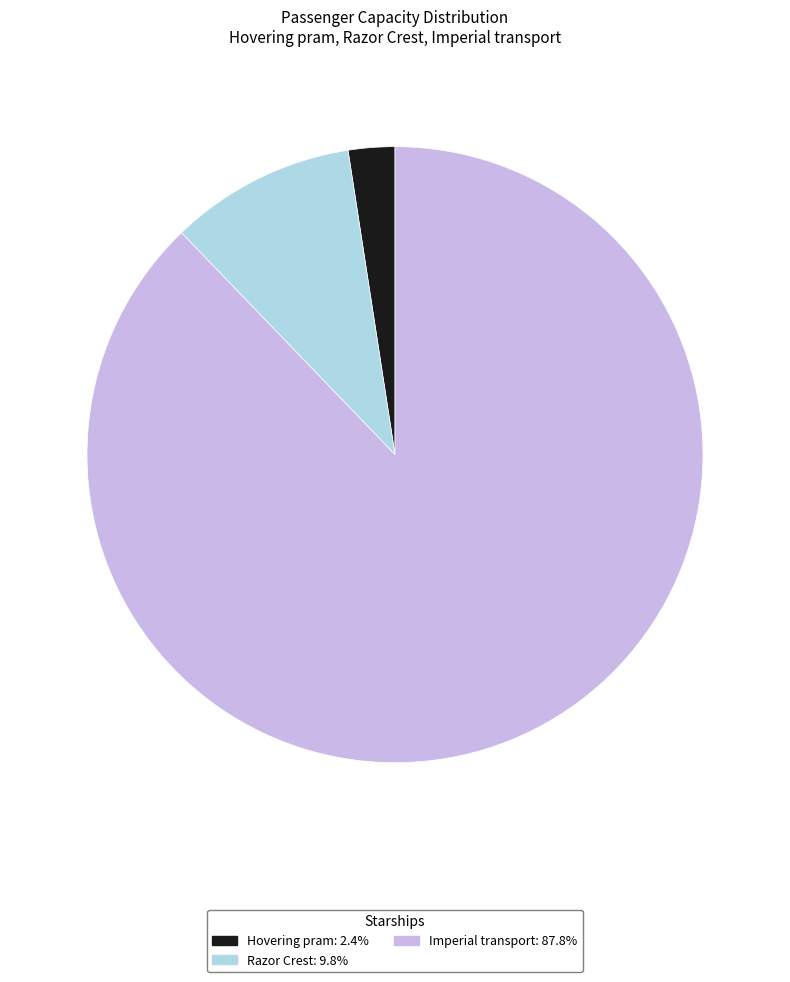

Which has a higher value, Razor Crest or Imperial transport?

Imperial transport